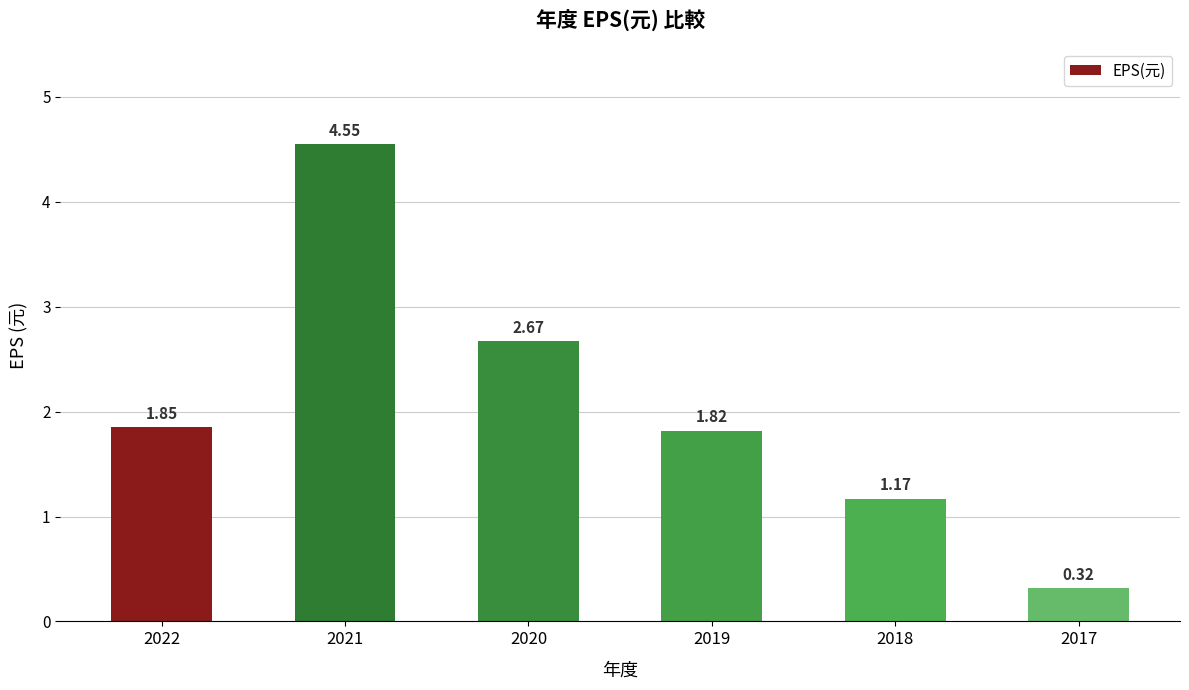

What is the difference between the values at 2018 and 2021?

3.4